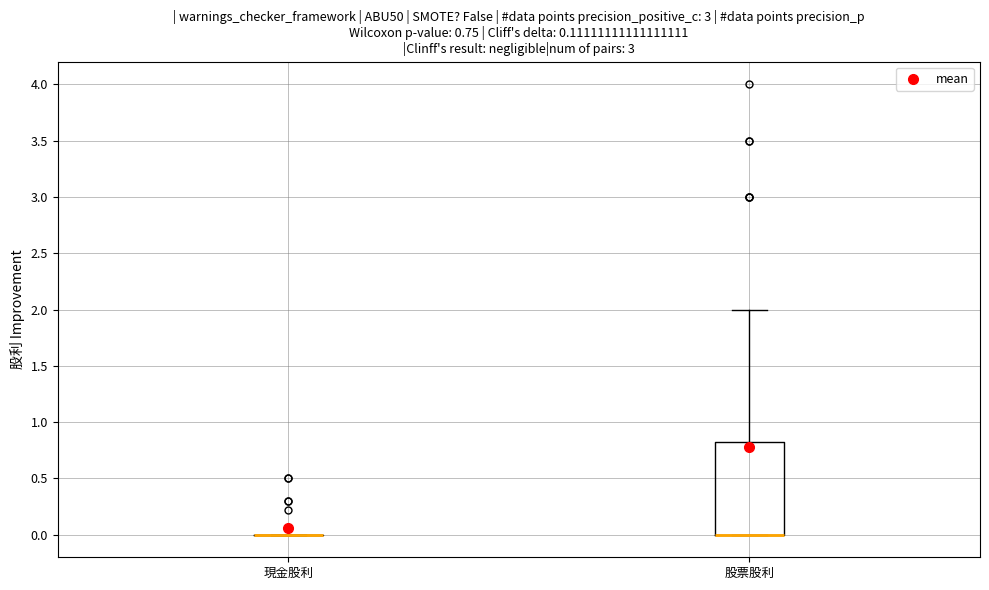

Comparing the boxes themselves (not the whiskers), which one is the tallest?

股票股利